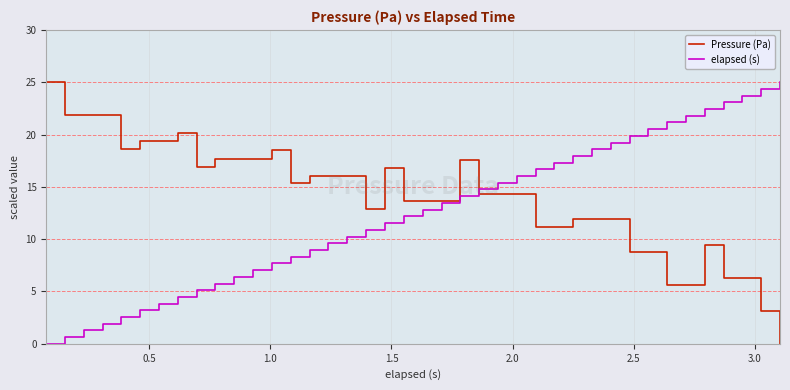

List the series in order of their overall mean, highest first.

Pressure (Pa), elapsed (s)